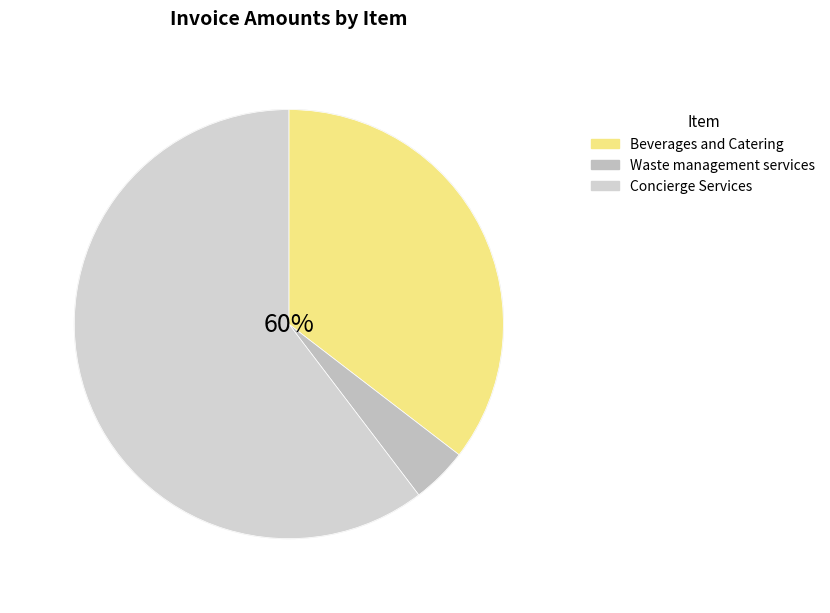

The Beverages and Catering slice represents 35% of the pie. True or false?

True